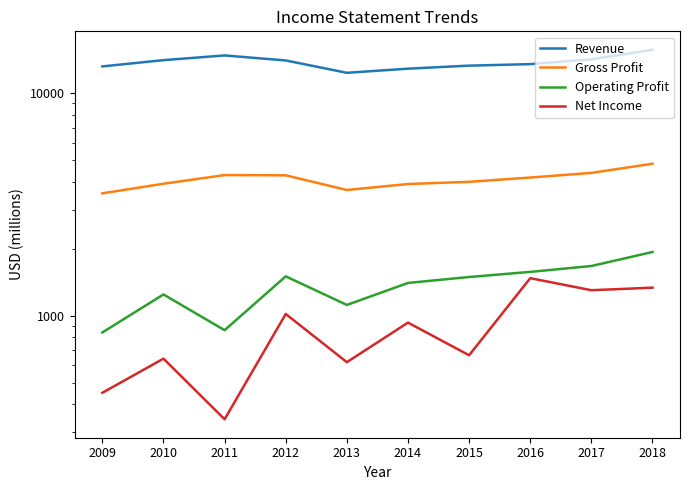

Rank the series by their maximum value, from highest to lowest.

Revenue, Gross Profit, Operating Profit, Net Income